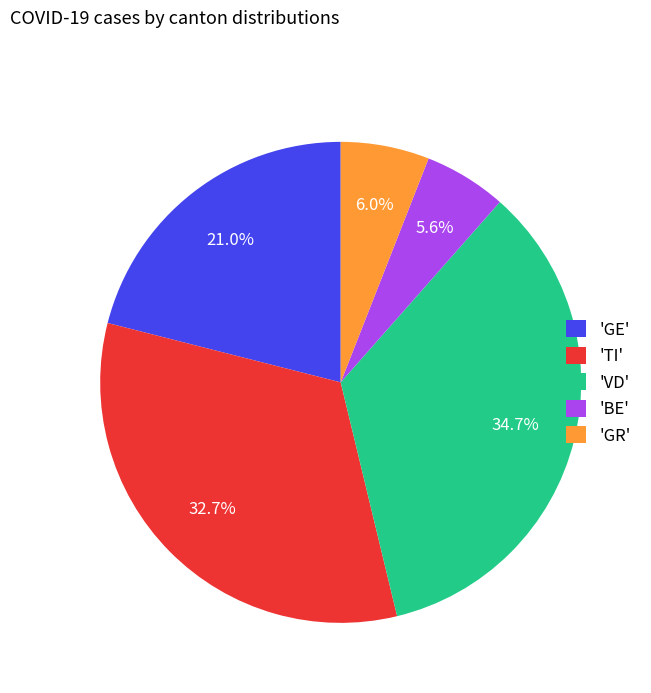

Do 'VD' and 'GR' together represent more than half of the pie?

No